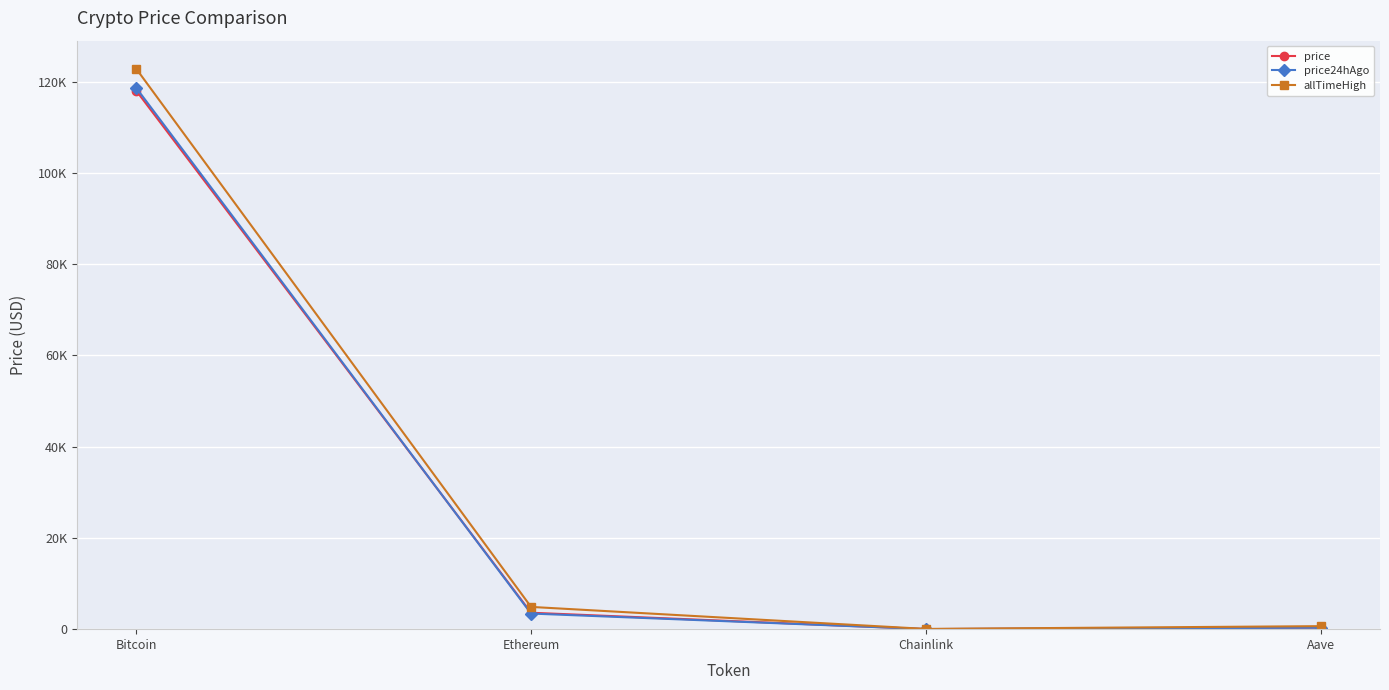

Is this an area chart (filled region under the line)?

No